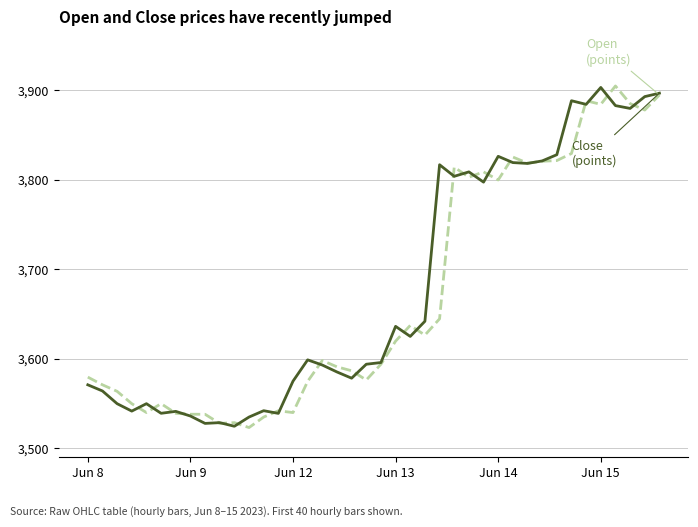

What is the smallest value displayed?

3523.1